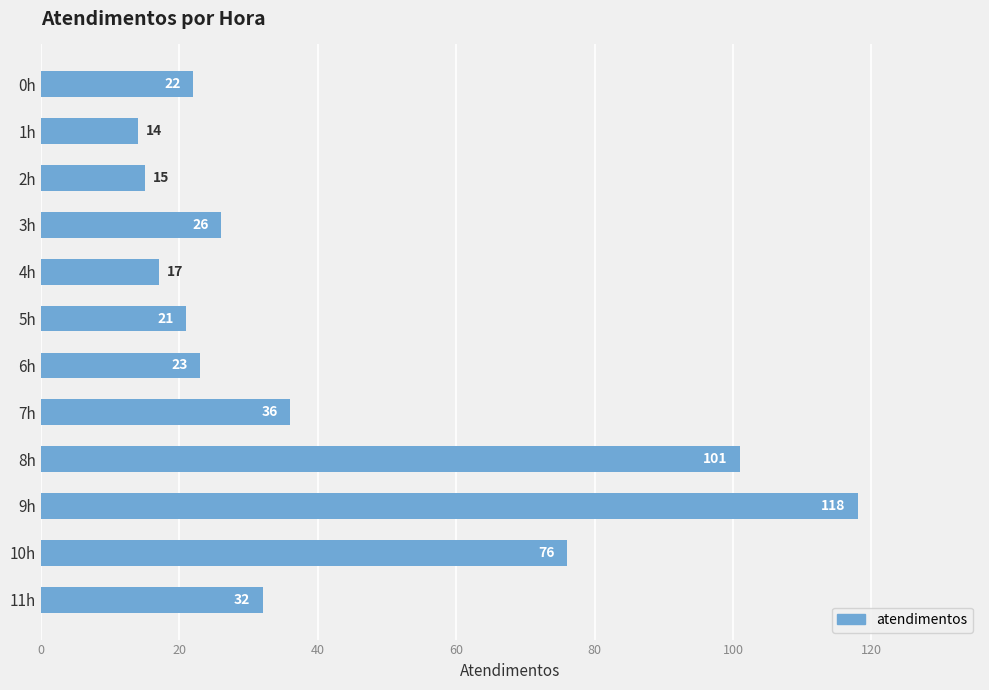

What is the average value?

42